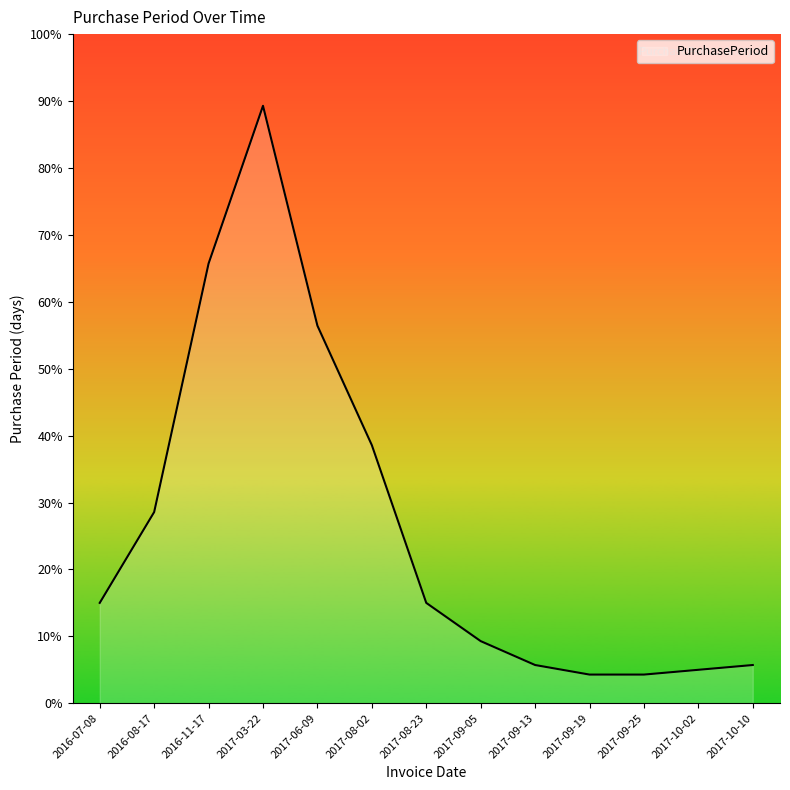

Is this an area chart (filled region under the line)?

Yes